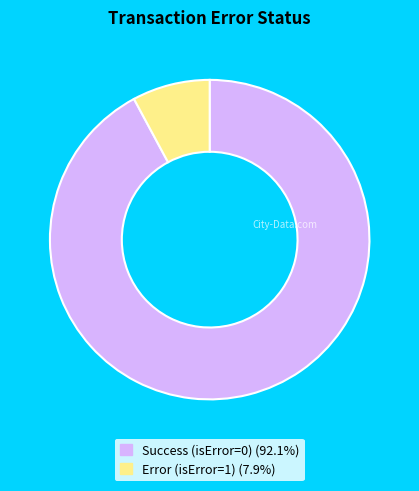

Is there any slice that represents more than half of the pie?

Yes